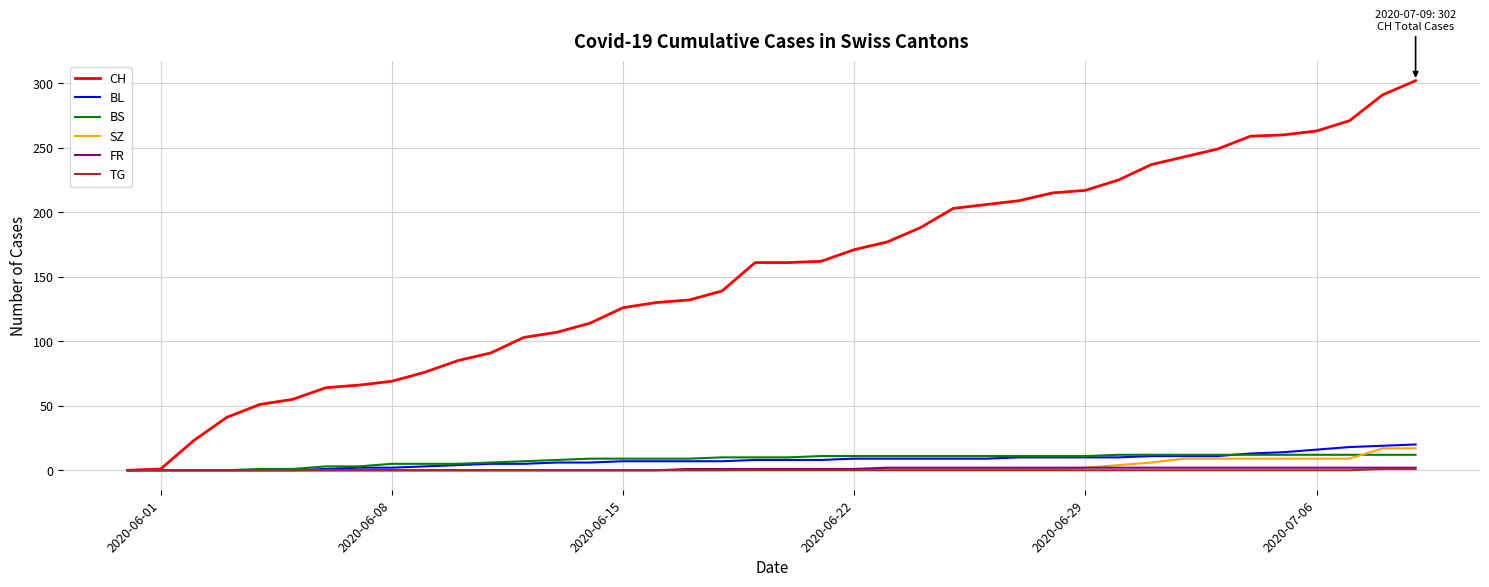

Which series has the widest spread of values?

CH